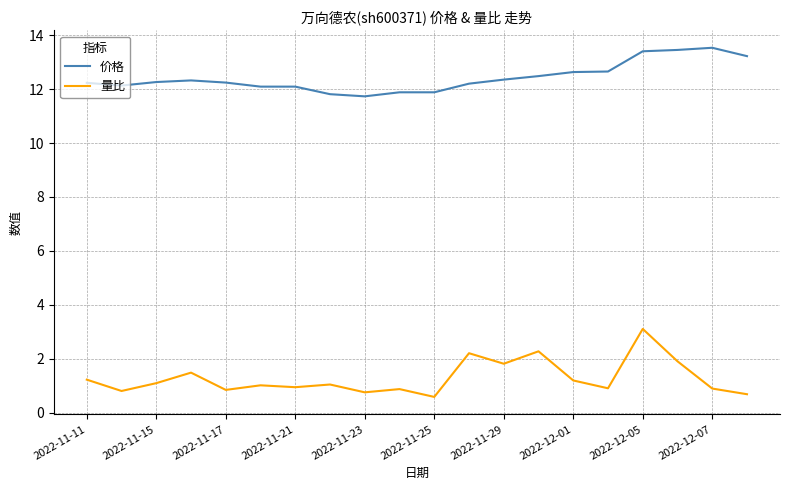

What is the difference between the maximum and minimum values in the 量比 series?

2.5